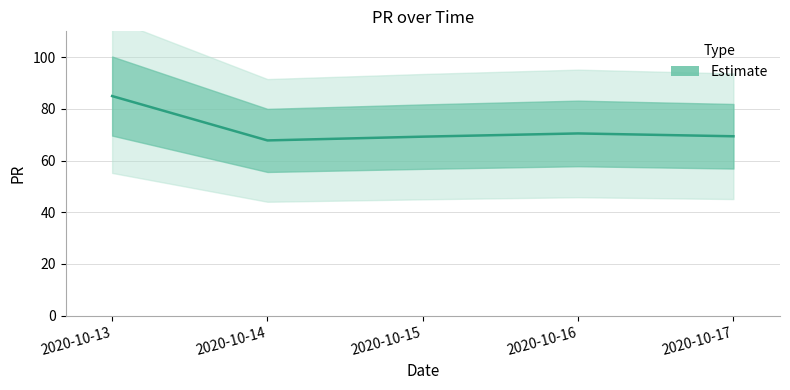

Reading right to left, transcribe all the data shown in this chart.

2020-10-17=69.4	2020-10-16=70.5	2020-10-15=69.3	2020-10-14=67.8	2020-10-13=85.0